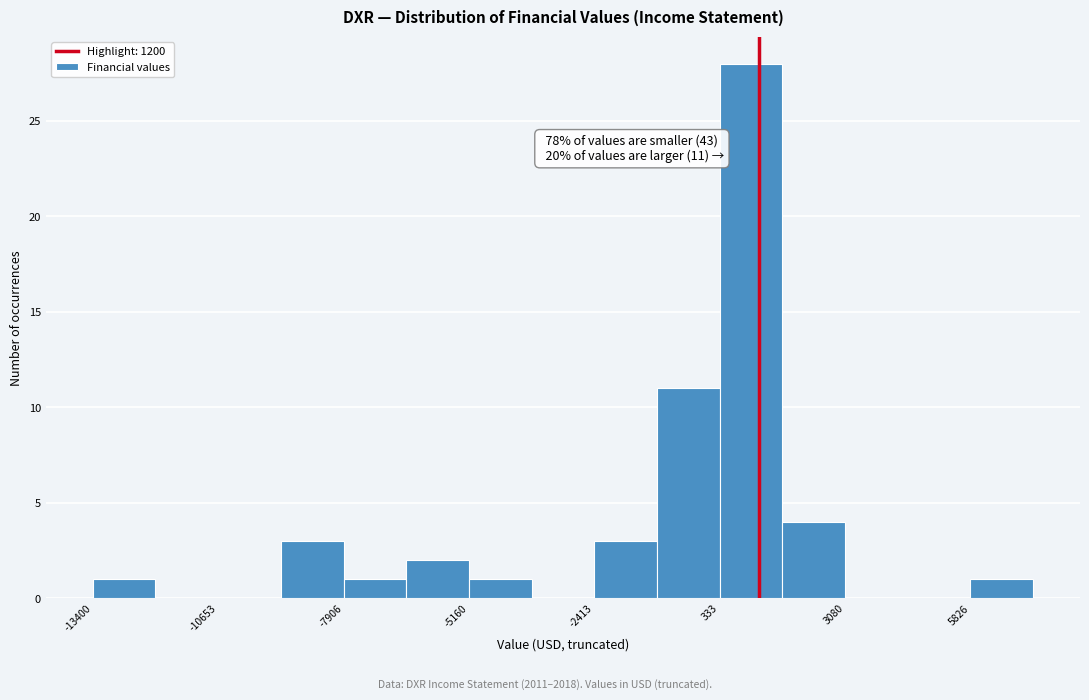

Read against the x-axis, roughly where is the centre of the tallest bar?

1000